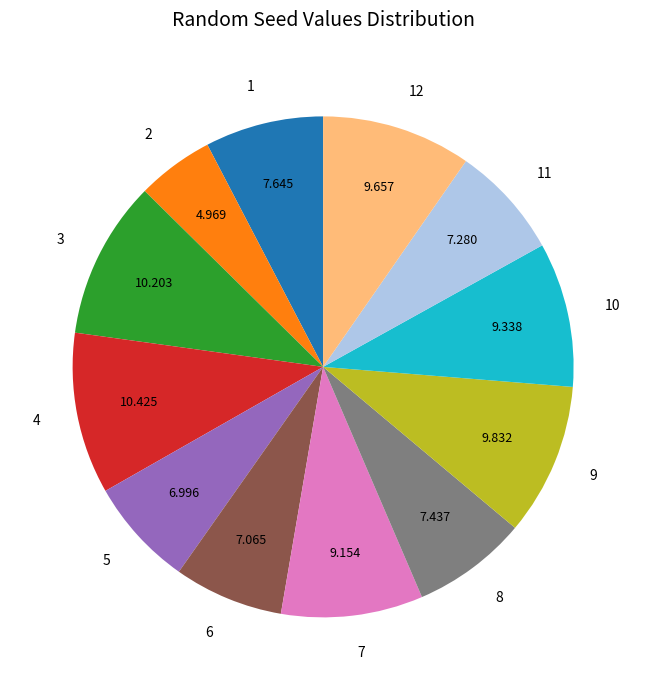

True or false: 3 accounts for 23% of the total.

False